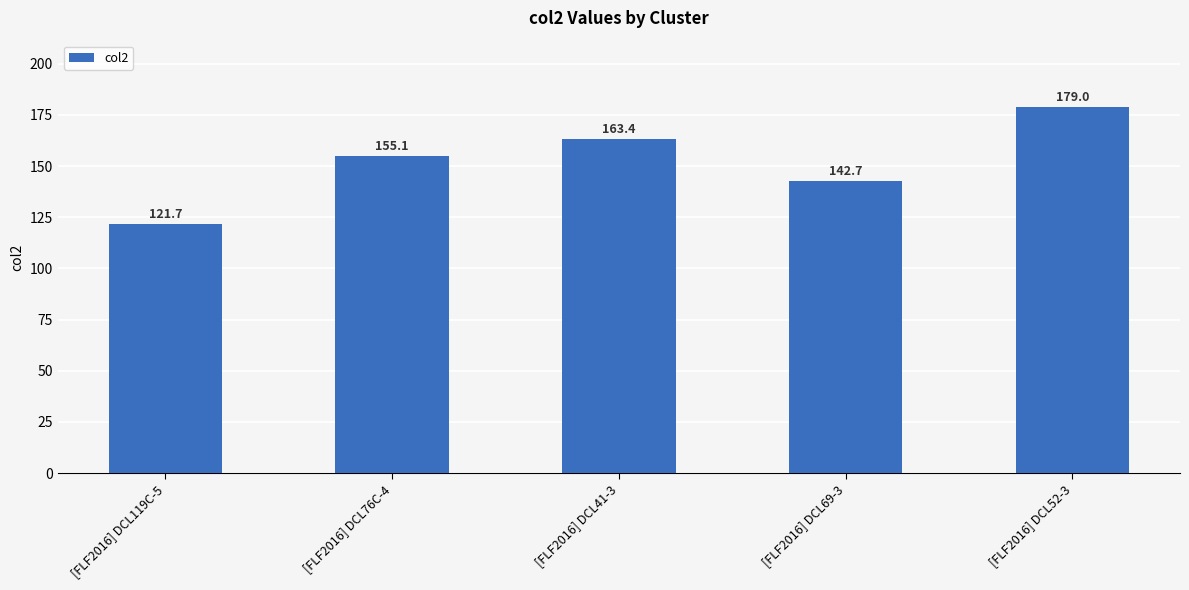

Reading right to left, transcribe all the data shown in this chart.

[FLF2016] DCL52-3=179.0	[FLF2016] DCL69-3=142.7	[FLF2016] DCL41-3=163.4	[FLF2016] DCL76C-4=155.1	[FLF2016] DCL119C-5=121.7